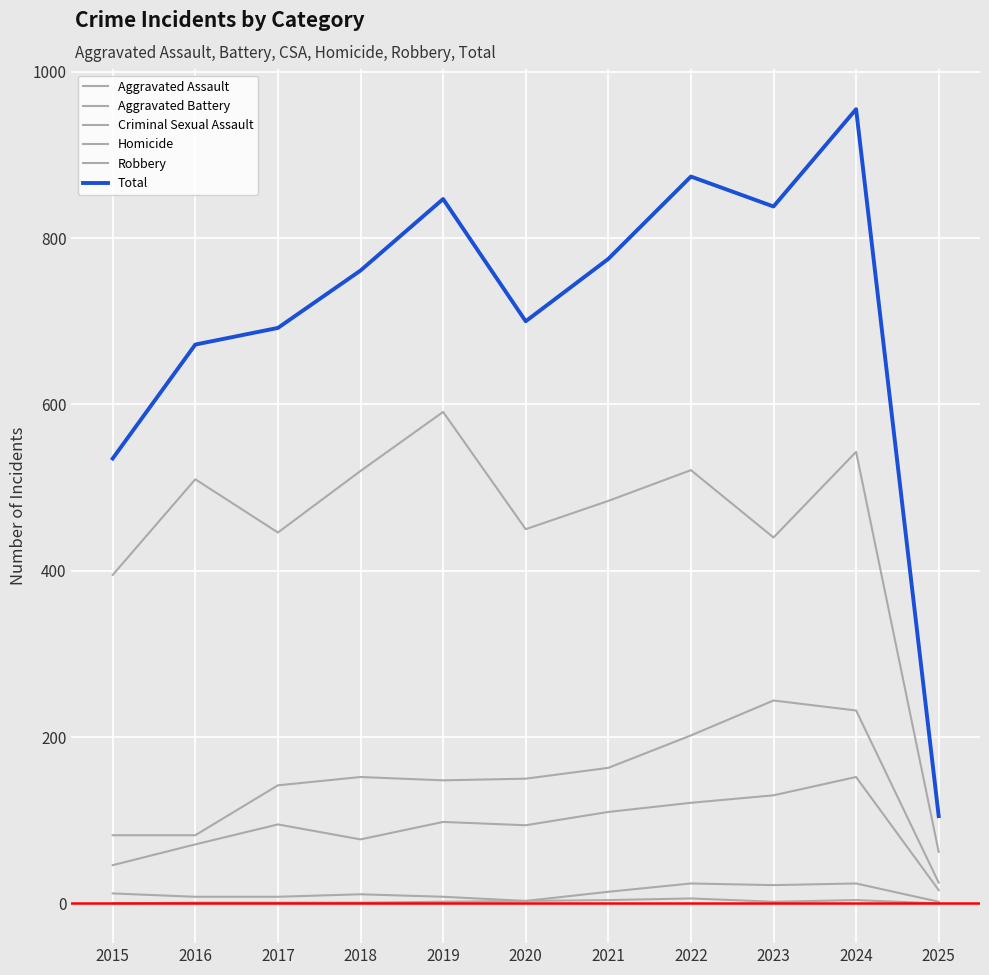

Reading right to left, transcribe all the data shown in this chart.

Aggravated Assault: 2025=16	2024=152	2023=130	2022=121	2021=110	2020=94	2019=98	2018=77	2017=95	2016=71	2015=46
Aggravated Battery: 2025=25	2024=232	2023=244	2022=202	2021=163	2020=150	2019=148	2018=152	2017=142	2016=82	2015=82
Criminal Sexual Assault: 2025=2	2024=24	2023=22	2022=24	2021=14	2020=3	2019=8	2018=11	2017=8	2016=8	2015=12
Homicide: 2025=0	2024=4	2023=2	2022=6	2021=4	2020=3	2019=2	2018=1	2017=1	2016=1	2015=0
Robbery: 2025=62	2024=543	2023=440	2022=521	2021=484	2020=450	2019=591	2018=520	2017=446	2016=510	2015=395
Total: 2025=105	2024=955	2023=838	2022=874	2021=775	2020=700	2019=847	2018=761	2017=692	2016=672	2015=535